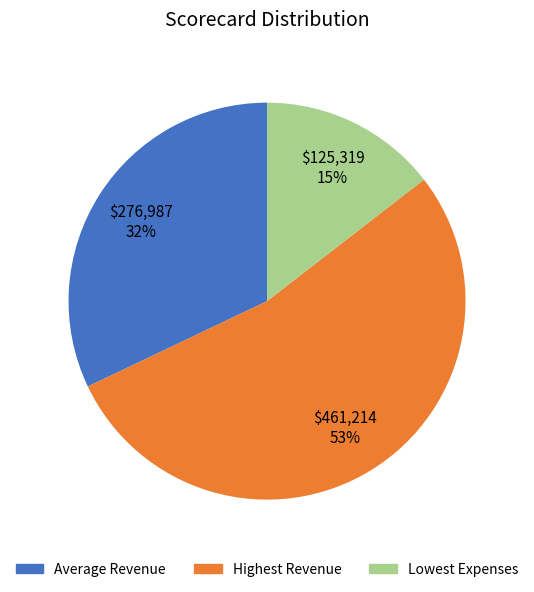

To the nearest percent, what is the average slice percentage?

33%